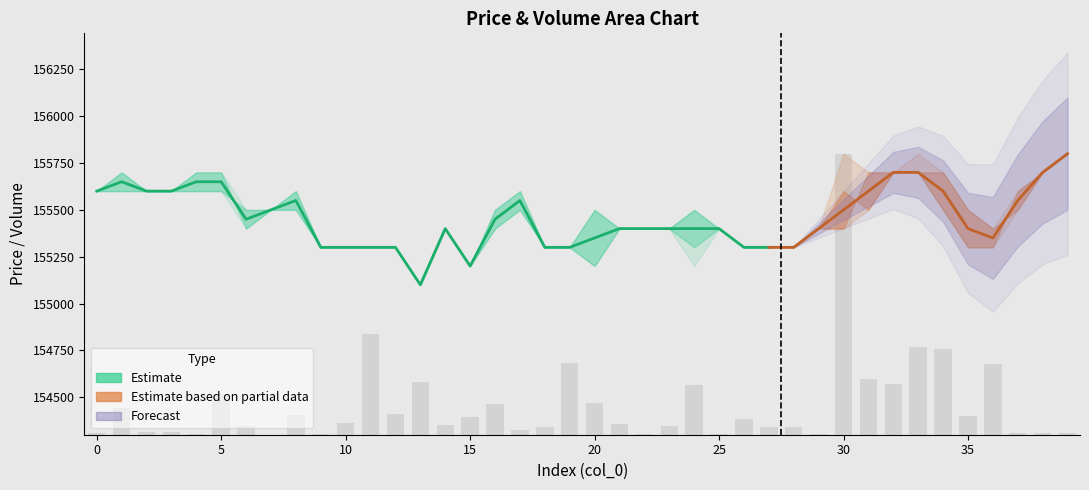

Does the chart contain stacked bars?

No